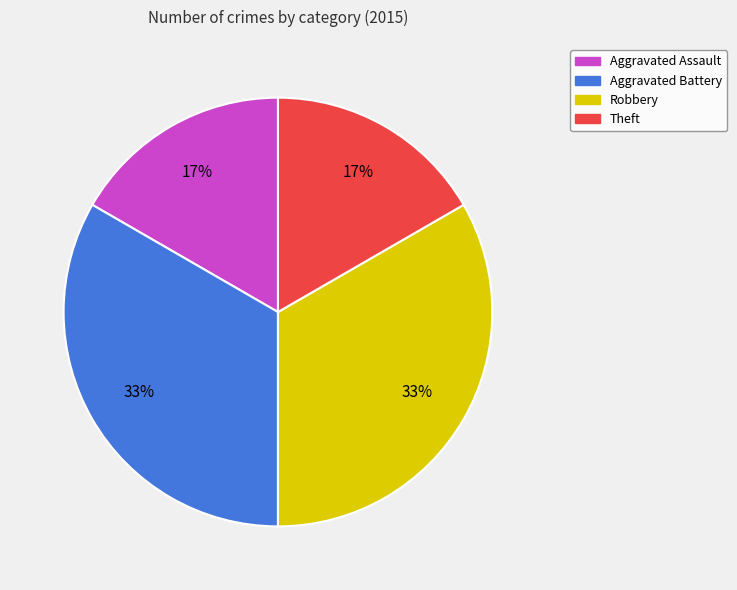

Does Robbery represent more than half of the total?

No